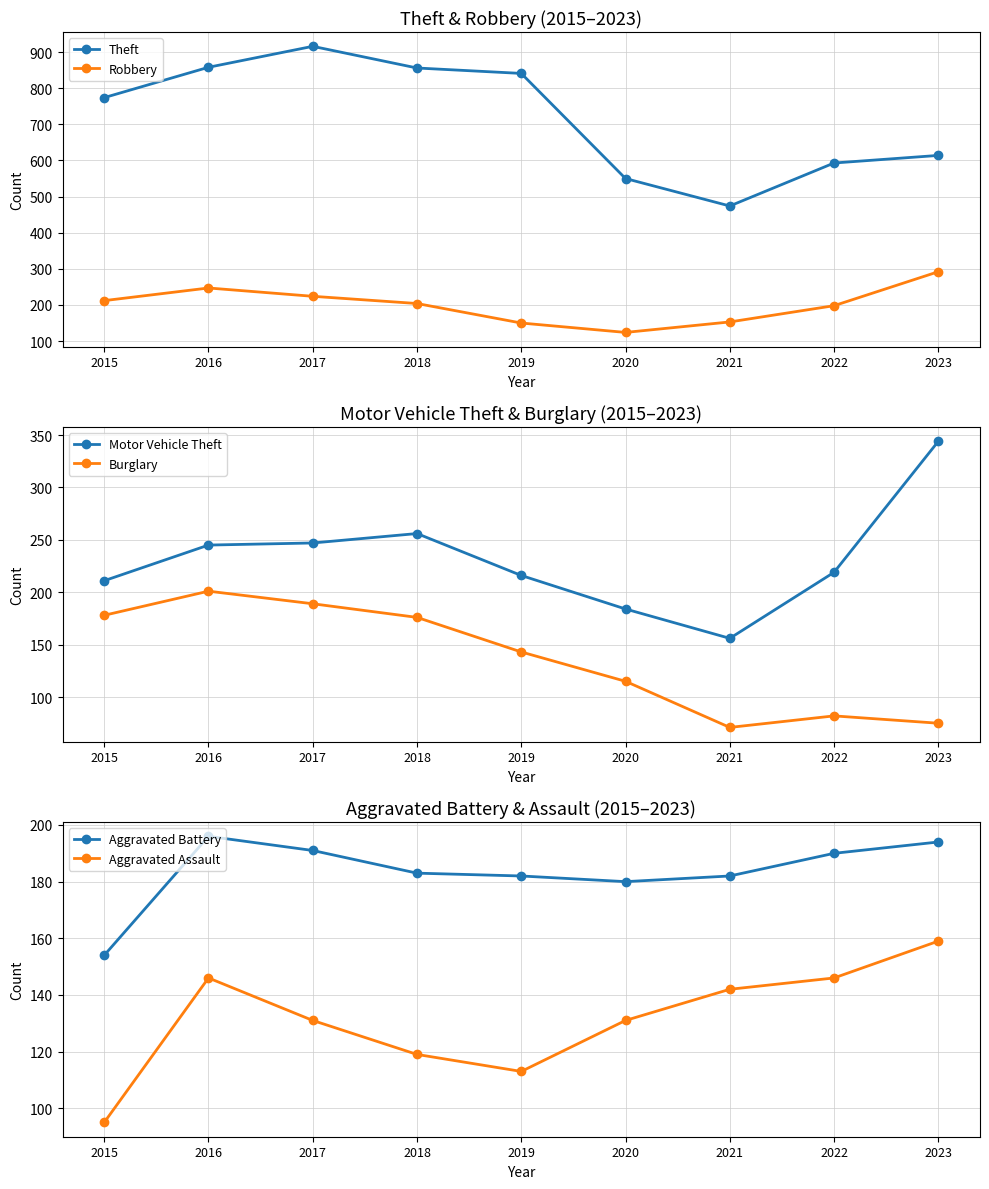

At 2015, list the series in order from largest to smallest.

Theft, Robbery, Motor Vehicle Theft, Burglary, Aggravated Battery, Aggravated Assault